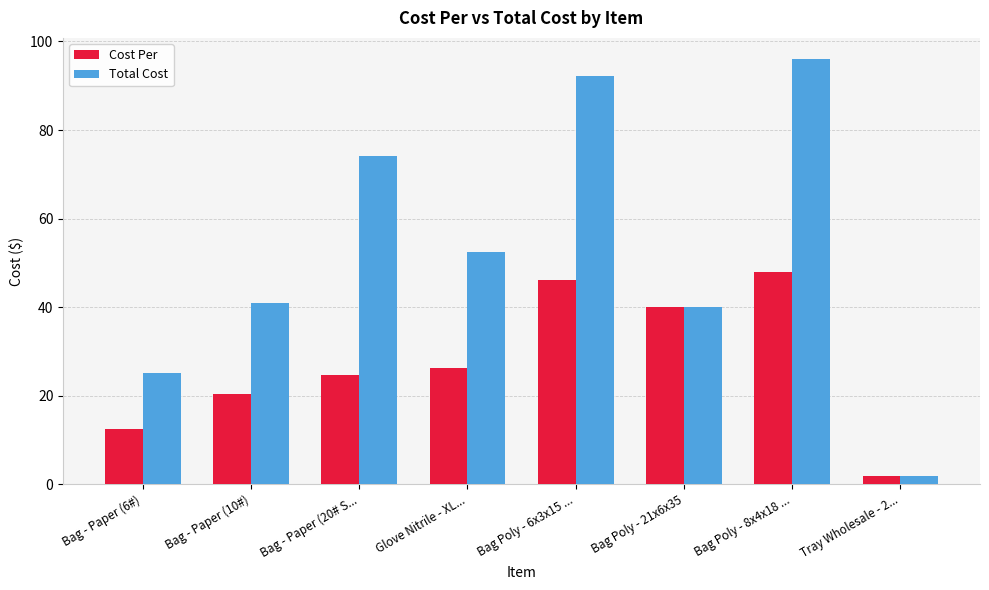

Where does the Cost Per series first go above 26?

Glove Nitrile - XL...